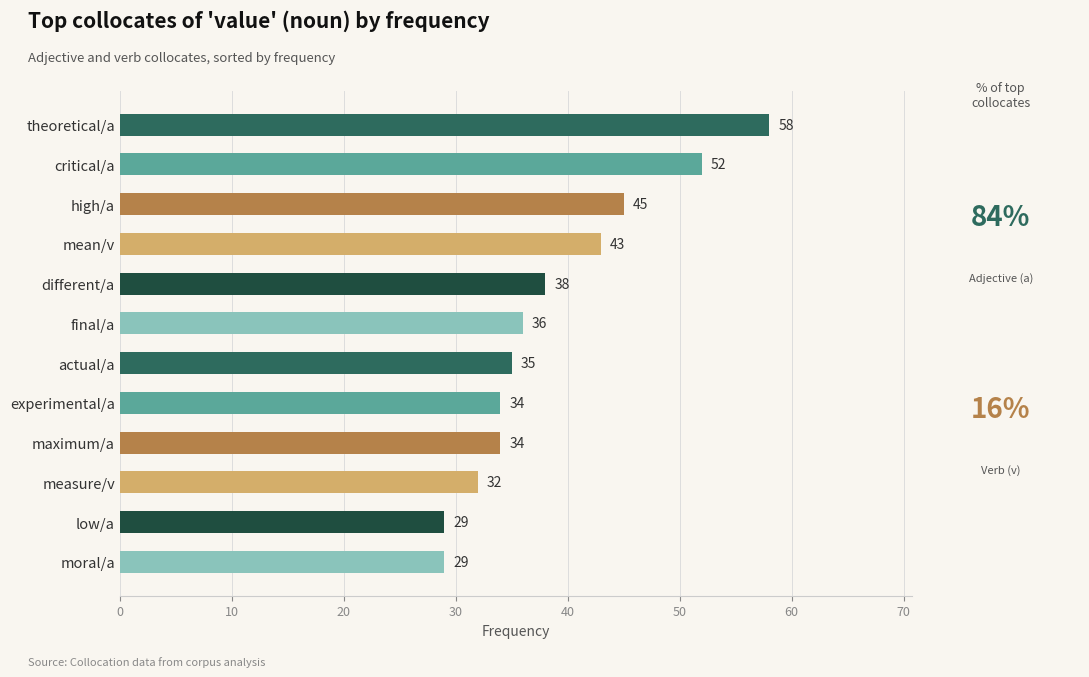

Does the chart contain stacked bars?

No